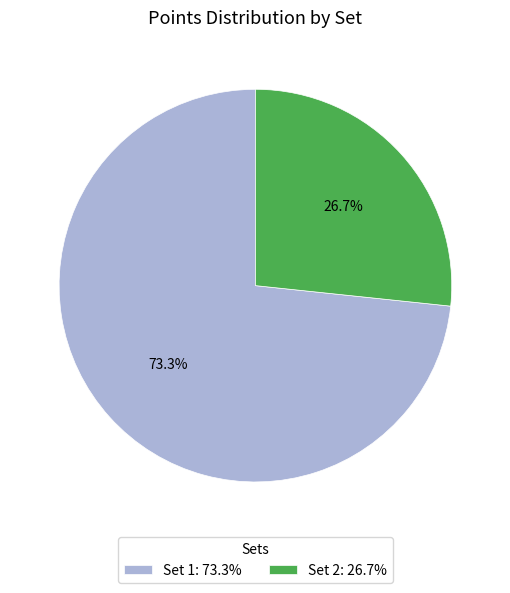

How many slices are in this pie chart?

2